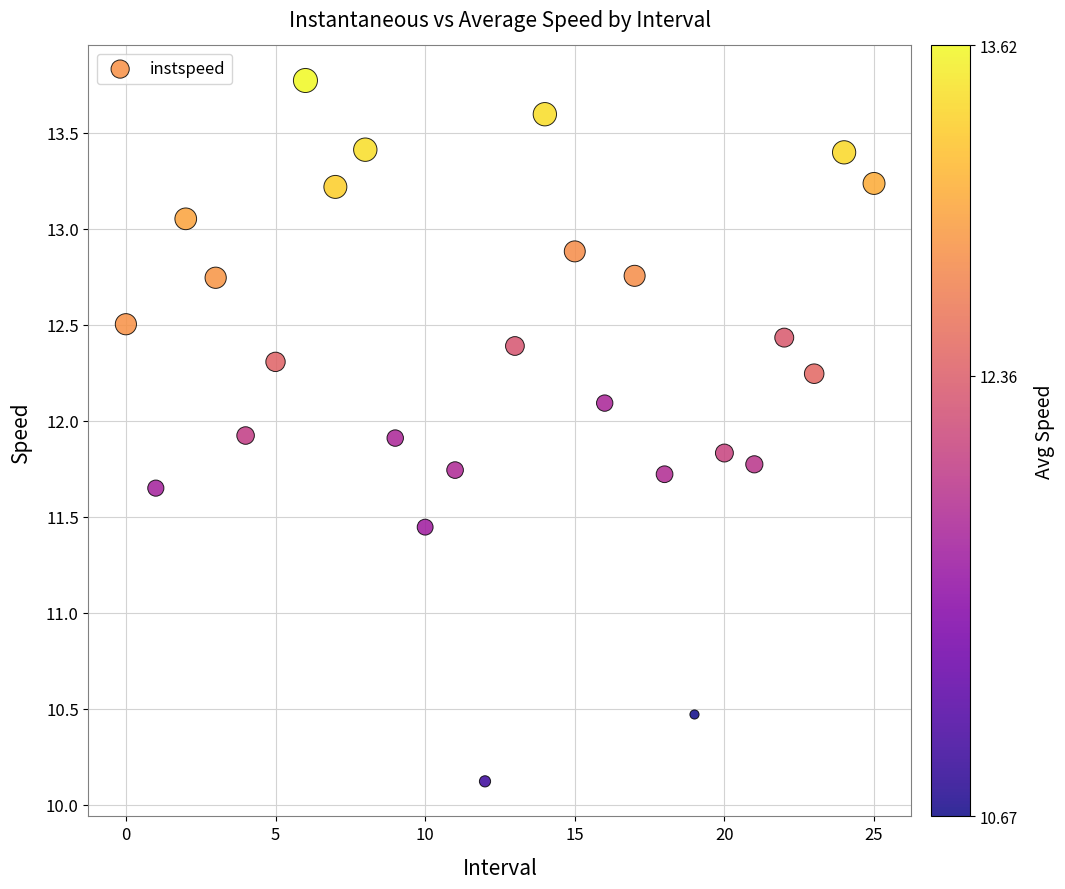

What is the range of Y values (max minus min)?

3.6